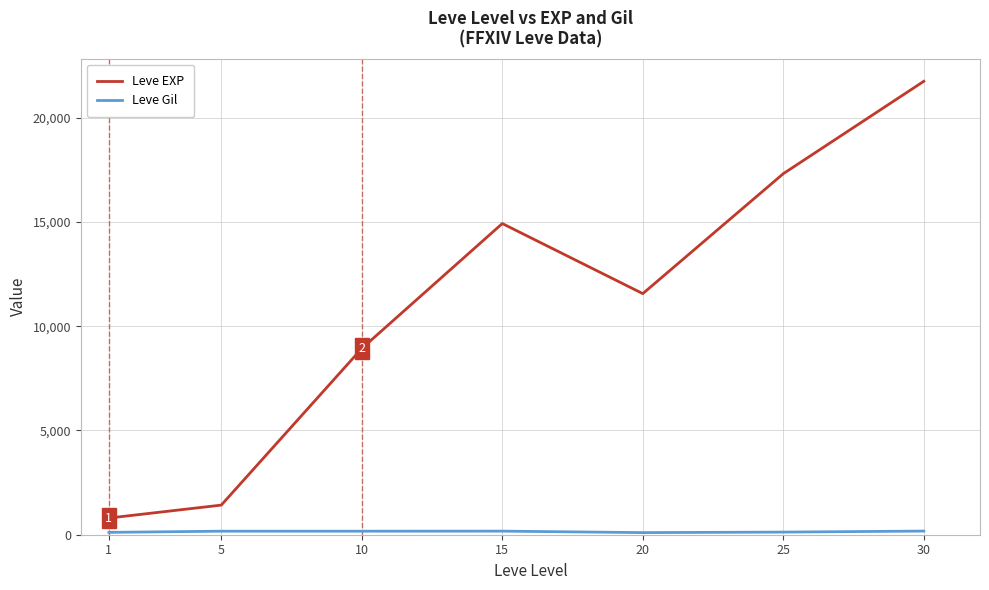

Rank the categories by Leve EXP value from highest to lowest.

30, 25, 15, 20, 10, 5, 1